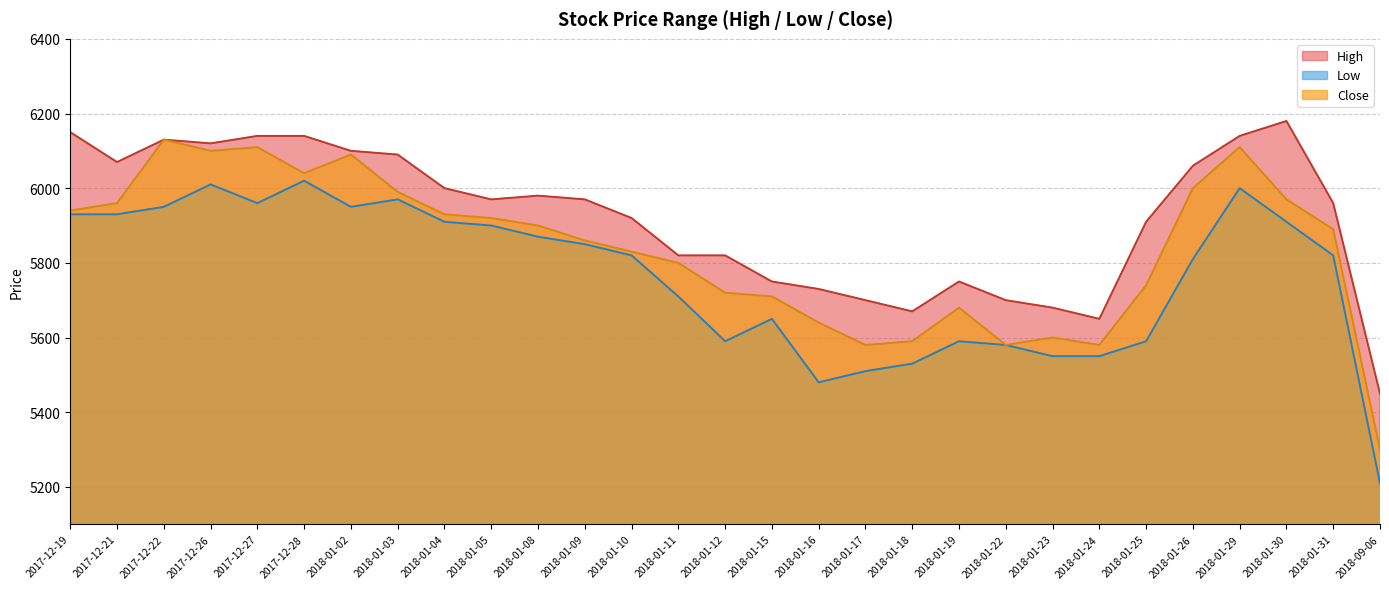

How many values in the Low series are below 5820?

13